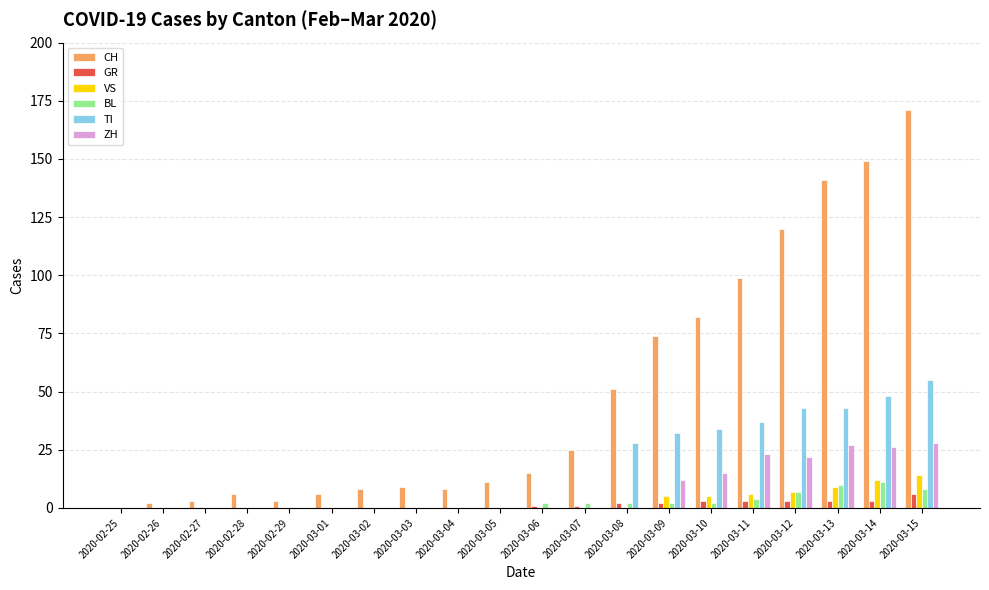

Reading right to left, what are all the values shown in this chart?

CH: 171	149	141	120	99	82	74	51	25	15	11	8	9	8	6	3	6	3	2	0
GR: 6	3	3	3	3	3	2	2	1	1	0	0	0	0	0	0	0	0	0	0
VS: 14	12	9	7	6	5	5	0	0	0	0	0	0	0	0	0	0	0	0	0
BL: 8	11	10	7	4	2	2	2	2	2	0	0	0	0	0	0	0	0	0	0
TI: 55	48	43	43	37	34	32	28	0	0	0	0	0	0	0	0	0	0	0	0
ZH: 28	26	27	22	23	15	12	0	0	0	0	0	0	0	0	0	0	0	0	0